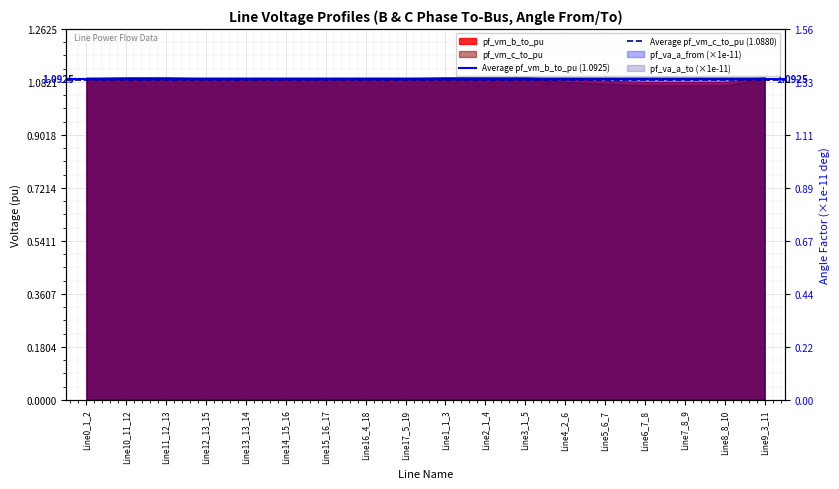

True or false: Average pf_vm_b_to_pu (1.0925) has a value of 1.1 at Line10_11_12.

True